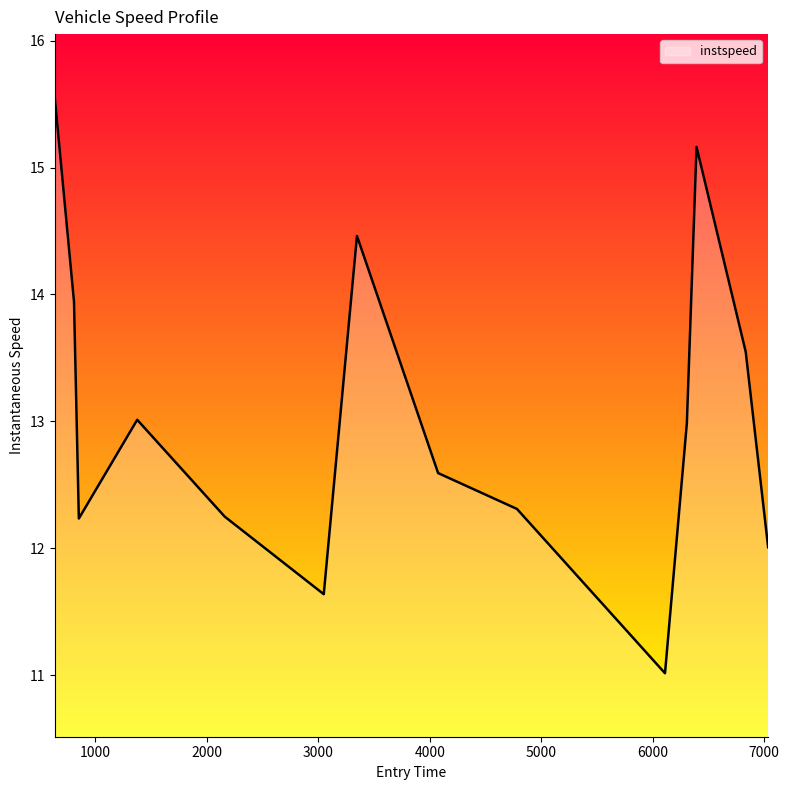

Reading left to right, transcribe all the data shown in this chart.

15.6	13.9	12.2	13.0	12.3	11.6	14.5	12.6	12.3	11.0	13.0	15.2	13.5	12.0